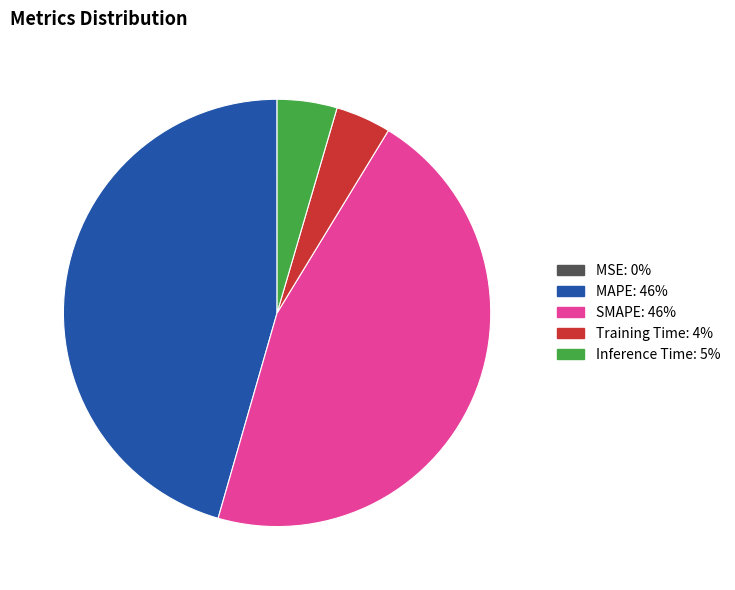

Does any single category account for the majority?

No